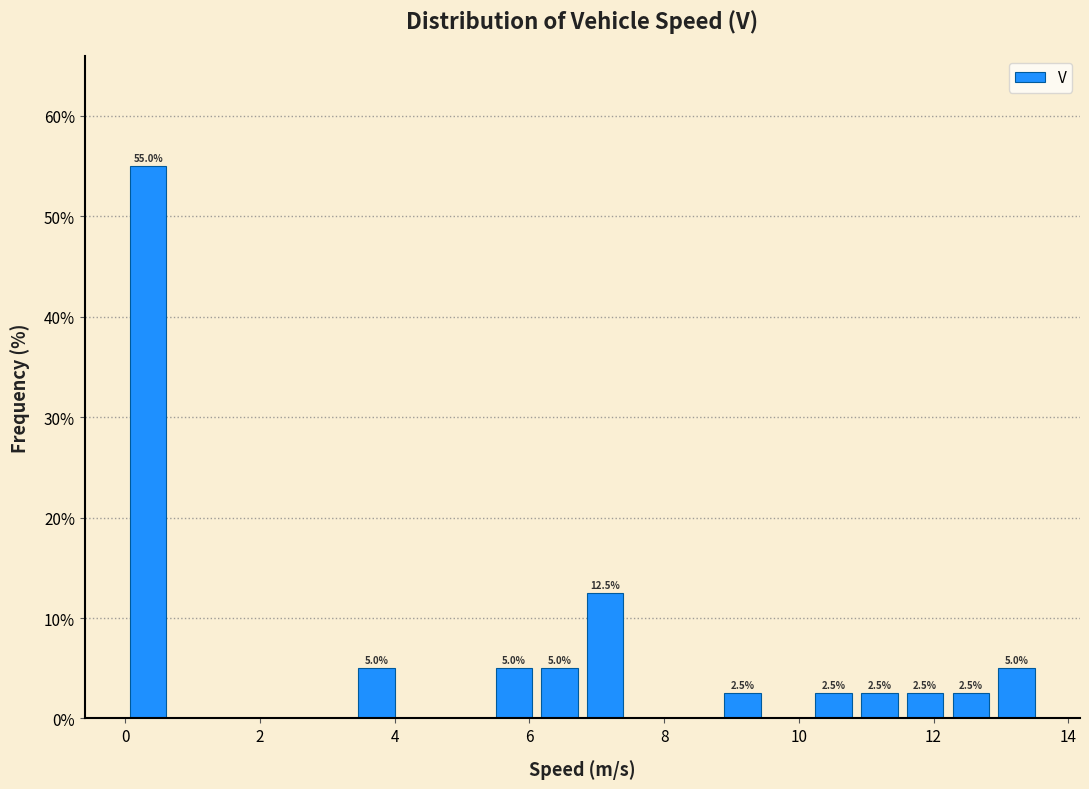

Around what value on the x-axis is the tallest bar? Give the approximate position of its centre, as read against the axis.

0.4